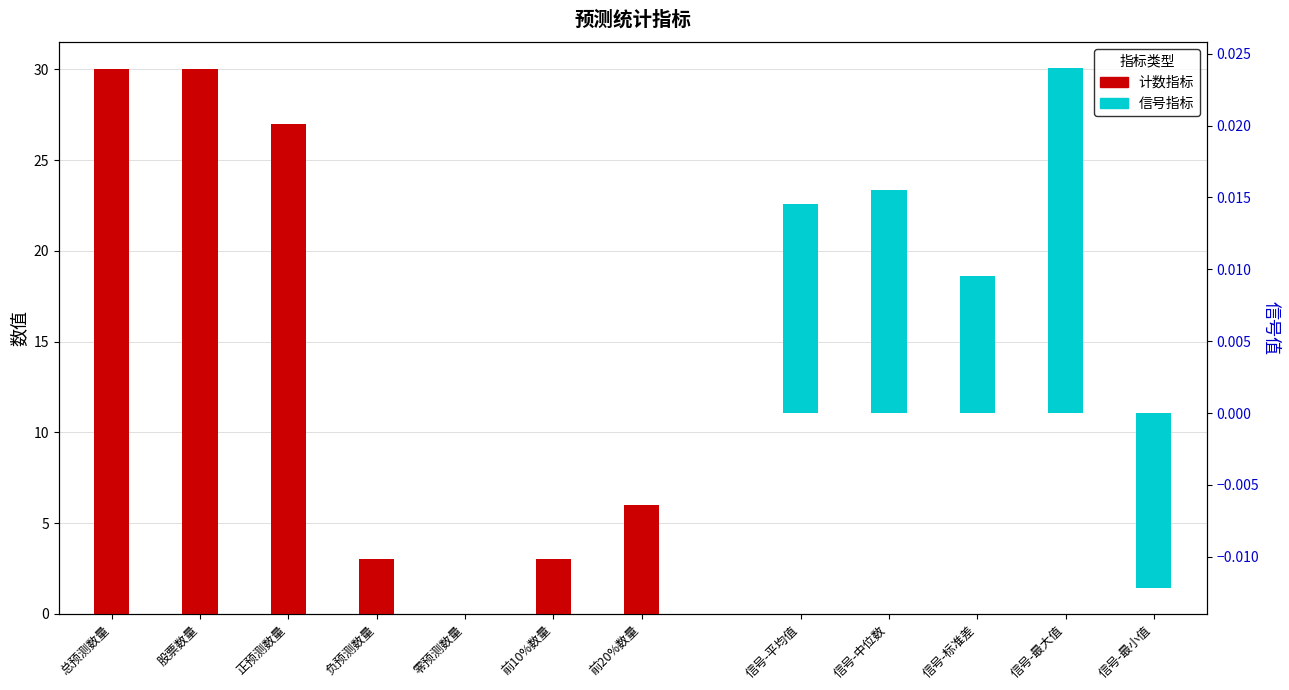

List the labels in order of value, largest first.

总预测数量, 股票数量, 正预测数量, 前20%数量, 负预测数量, 前10%数量, 零预测数量